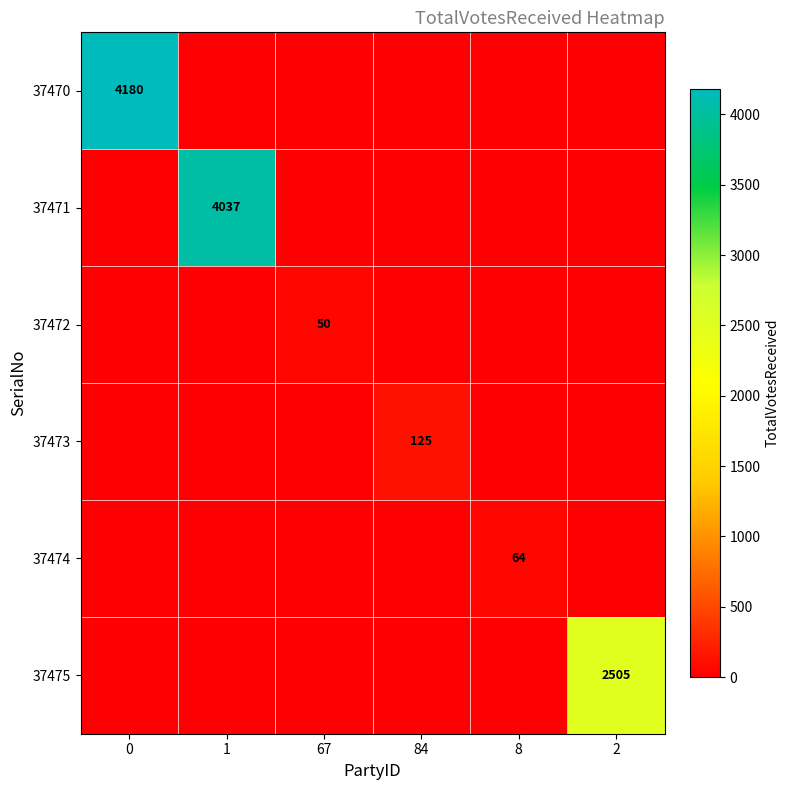

Which series has the widest spread of values?

37470